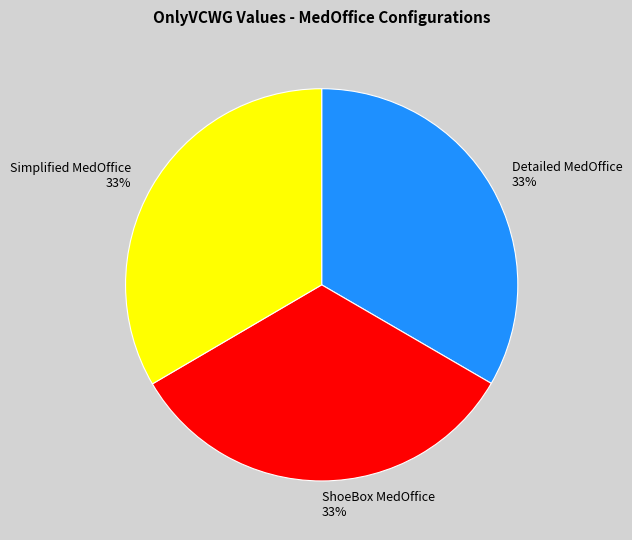

Is the sum of Simplified MedOffice and ShoeBox MedOffice greater than half?

Yes